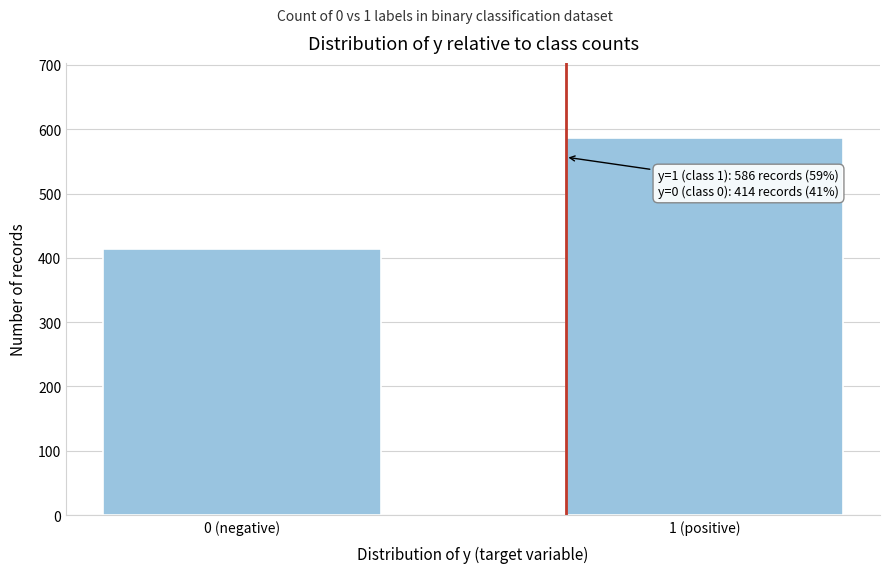

Reading left to right, what are all the values shown in this chart?

0 (negative)=414	1 (positive)=586